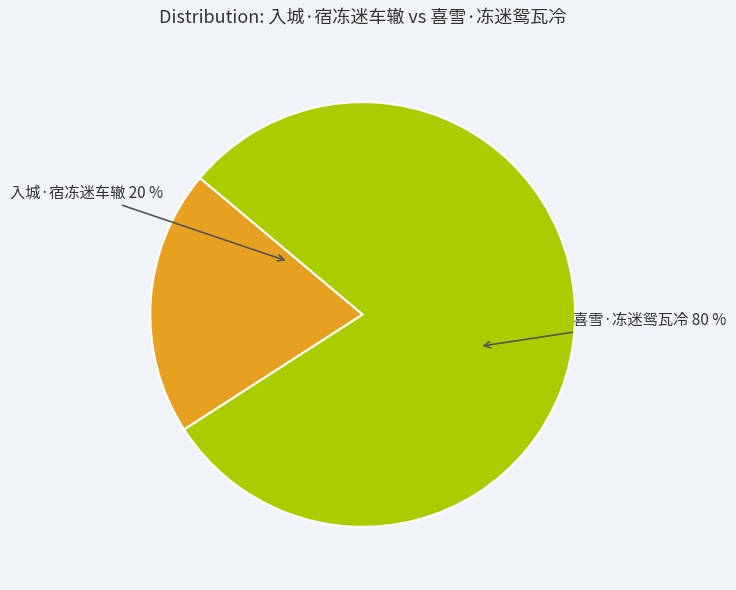

What is the largest slice in the pie chart?

喜雪·冻迷鸳瓦冷